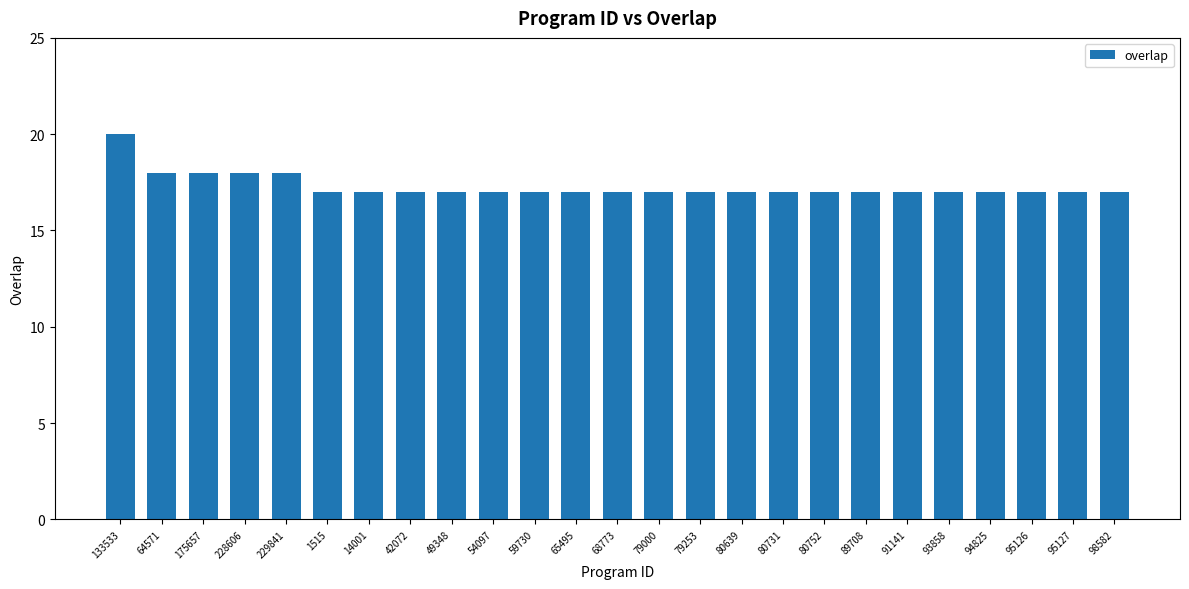

What is the approximate value at 65495?

17